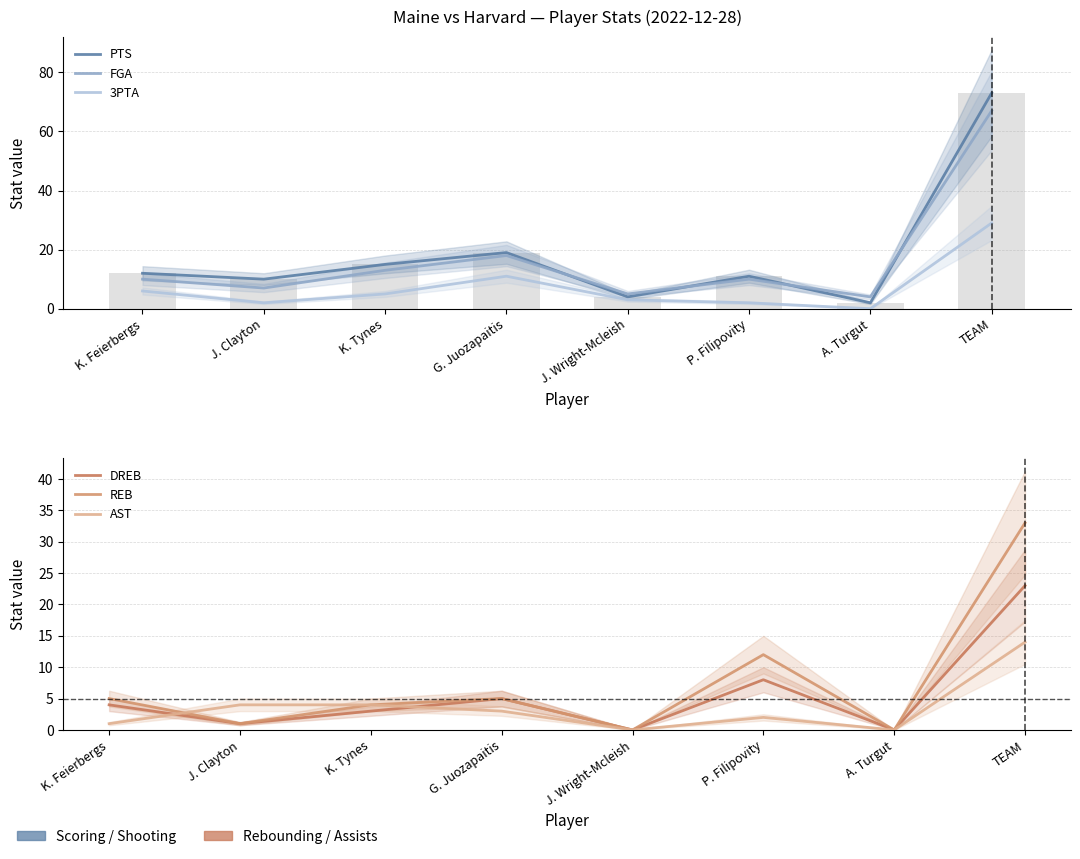

Reading left to right, list all the values displayed in this chart.

PTS: 12	10	15	19	4	11	2	73
FGA: 10	7	13	18	5	10	4	67
3PTA: 6	2	5	11	3	2	0	29
DREB: 4	1	3	5	0	8	0	23
REB: 5	1	4	5	0	12	0	33
AST: 1	4	4	3	0	2	0	14